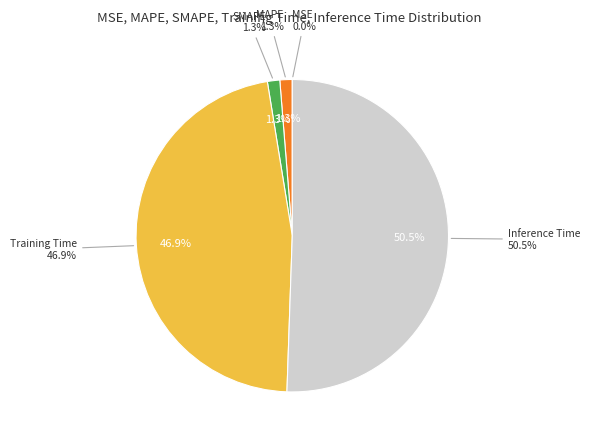

Which slice is the largest?

Inference Time